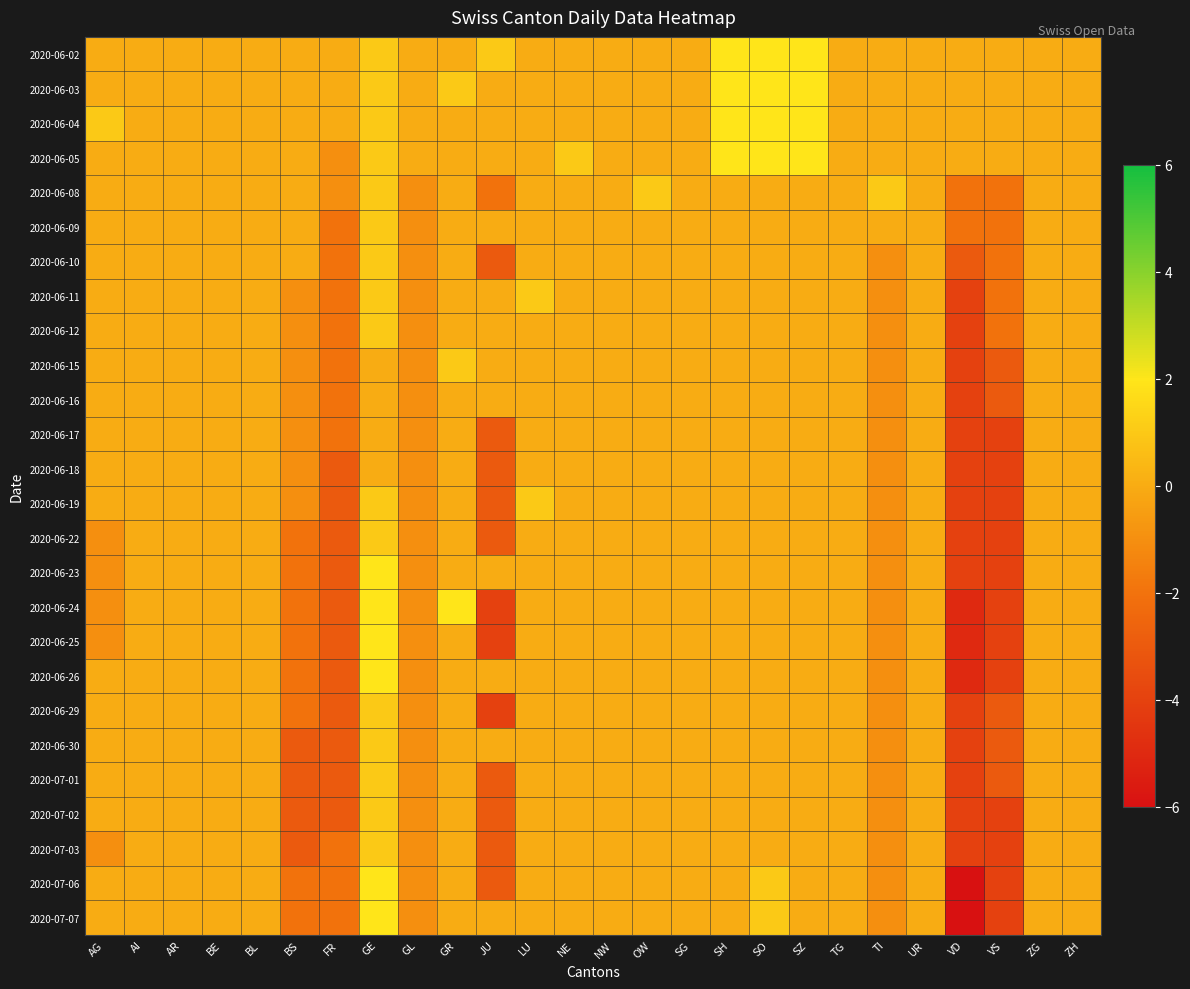

What is the spread (max minus min) of values at GR?

2